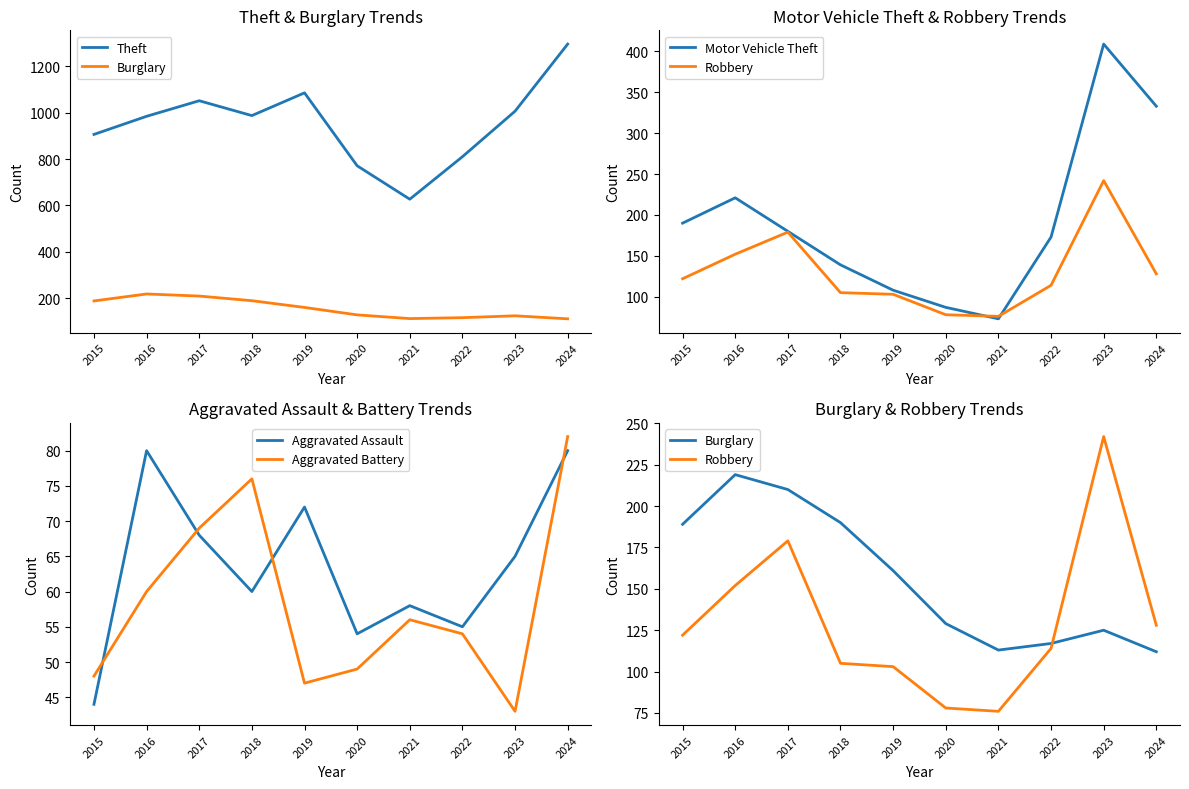

At which label does Robbery first exceed 122?

2016